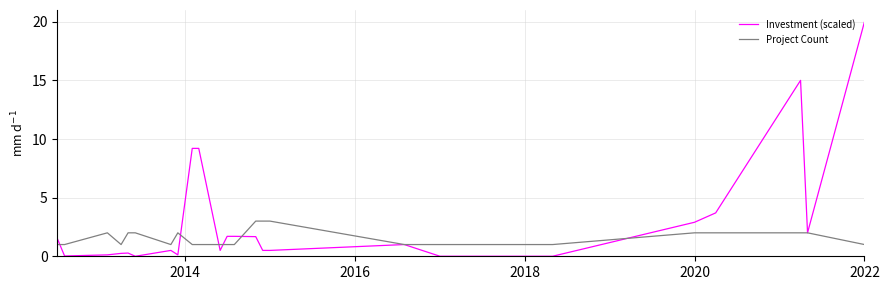

Rank the series by their average value, from highest to lowest.

Investment (scaled), Project Count